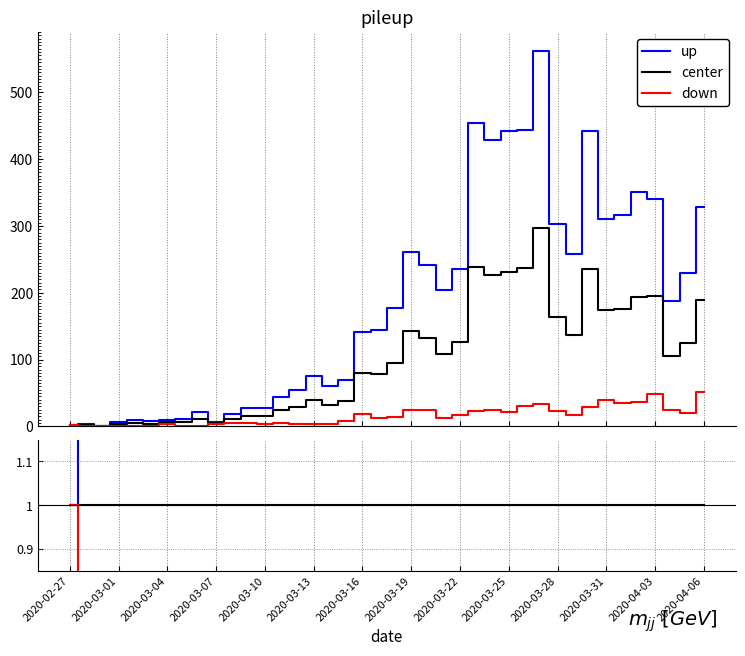

Is the value of down at 2020-03-22 greater than the value of up at 2020-04-03?

No